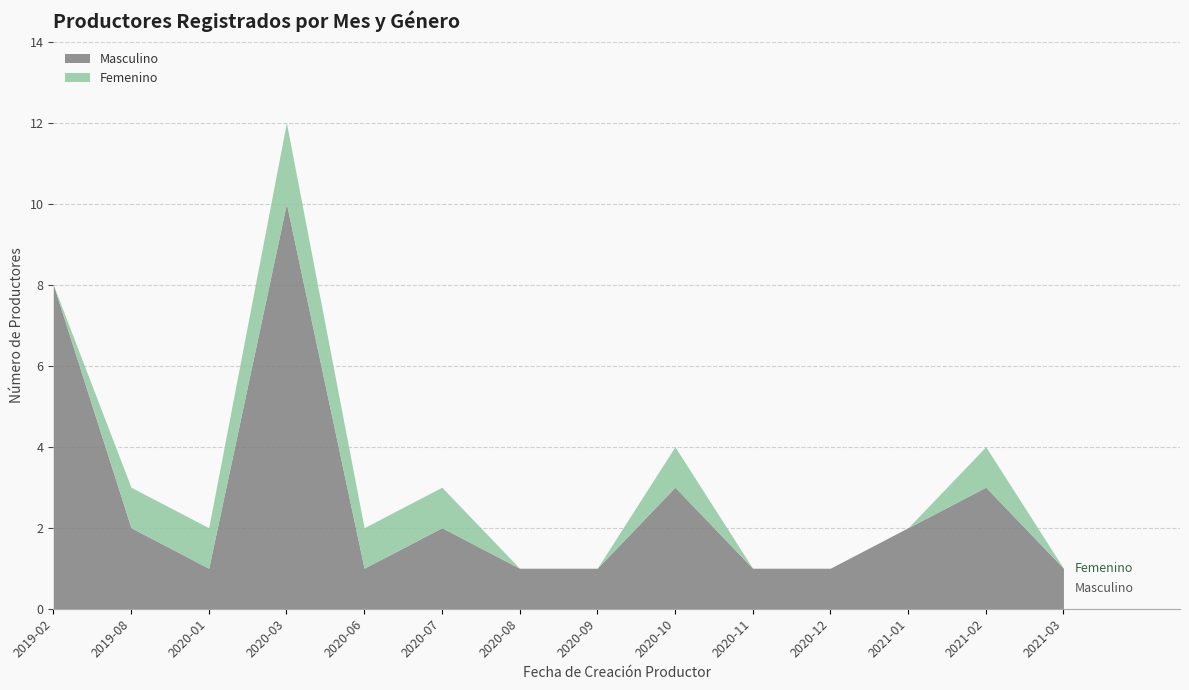

At which label does Masculino reach its minimum?

2020-01